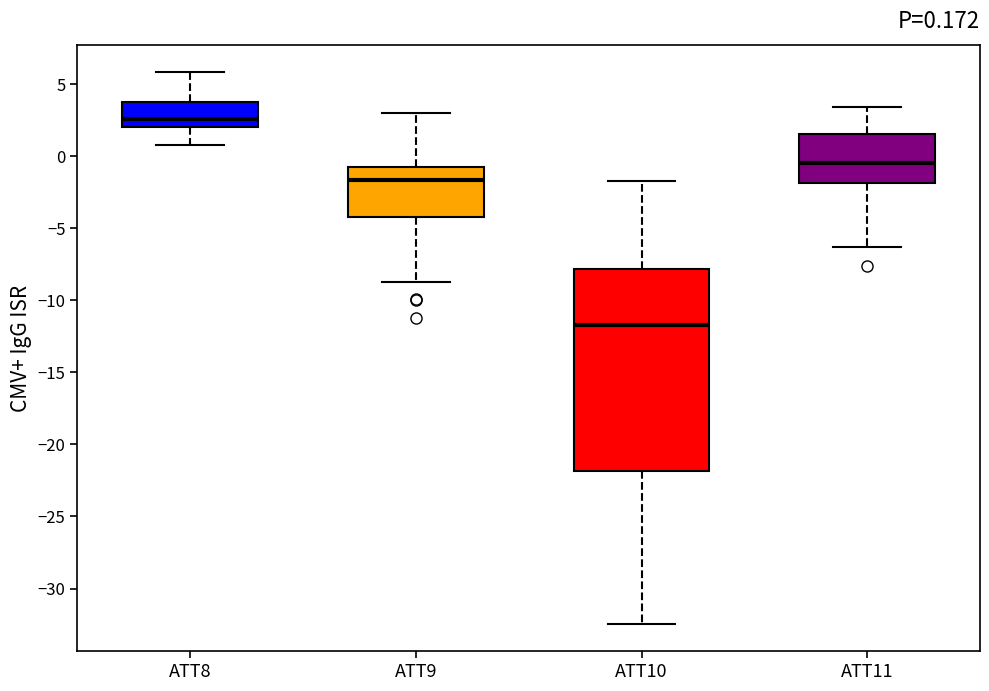

Which box is the tallest, from its lower edge to its upper edge?

ATT10